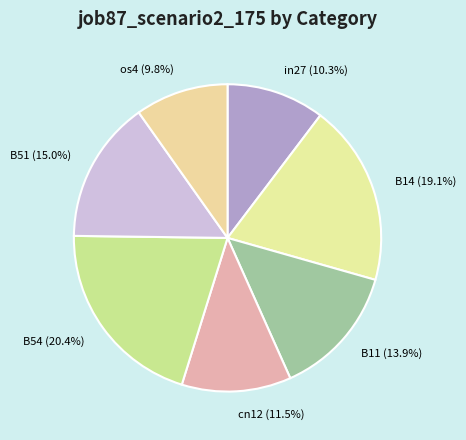

Which category has the smallest portion of the pie?

os4